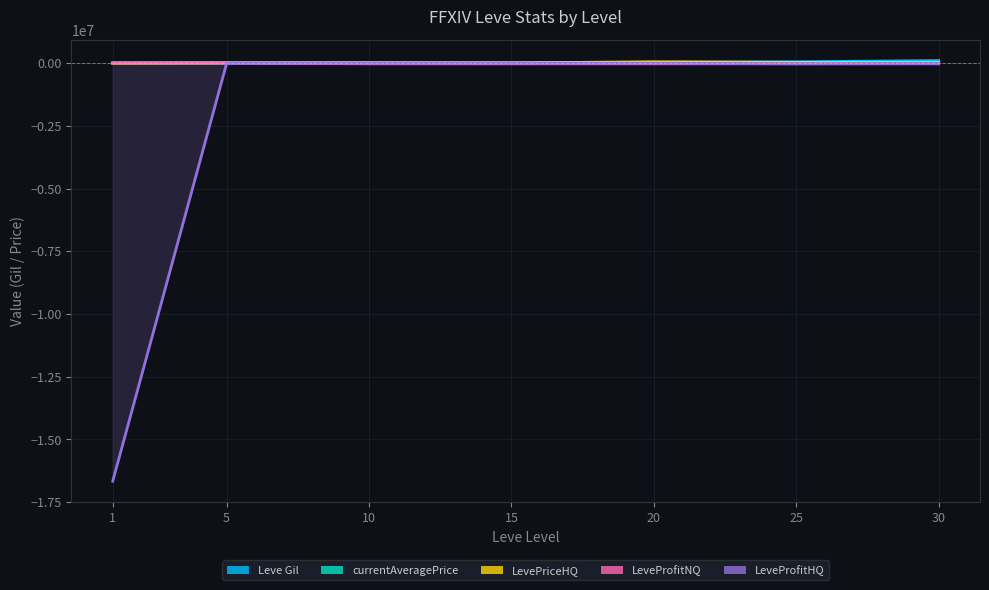

In LeveProfitNQ, how many points are lower than both neighbors (excluding endpoints)?

1